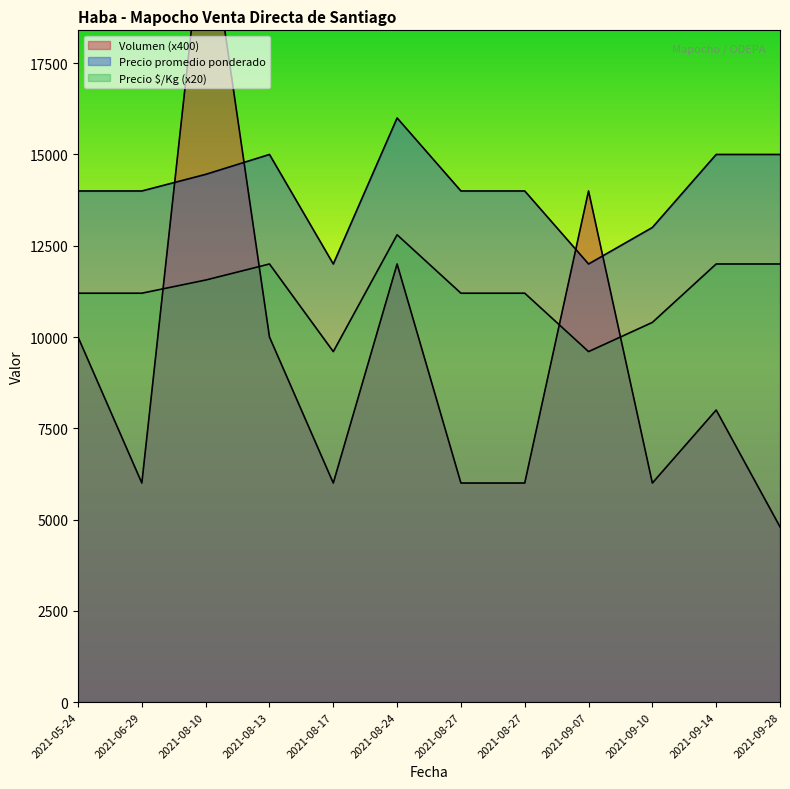

How many distinct data groups are displayed?

3